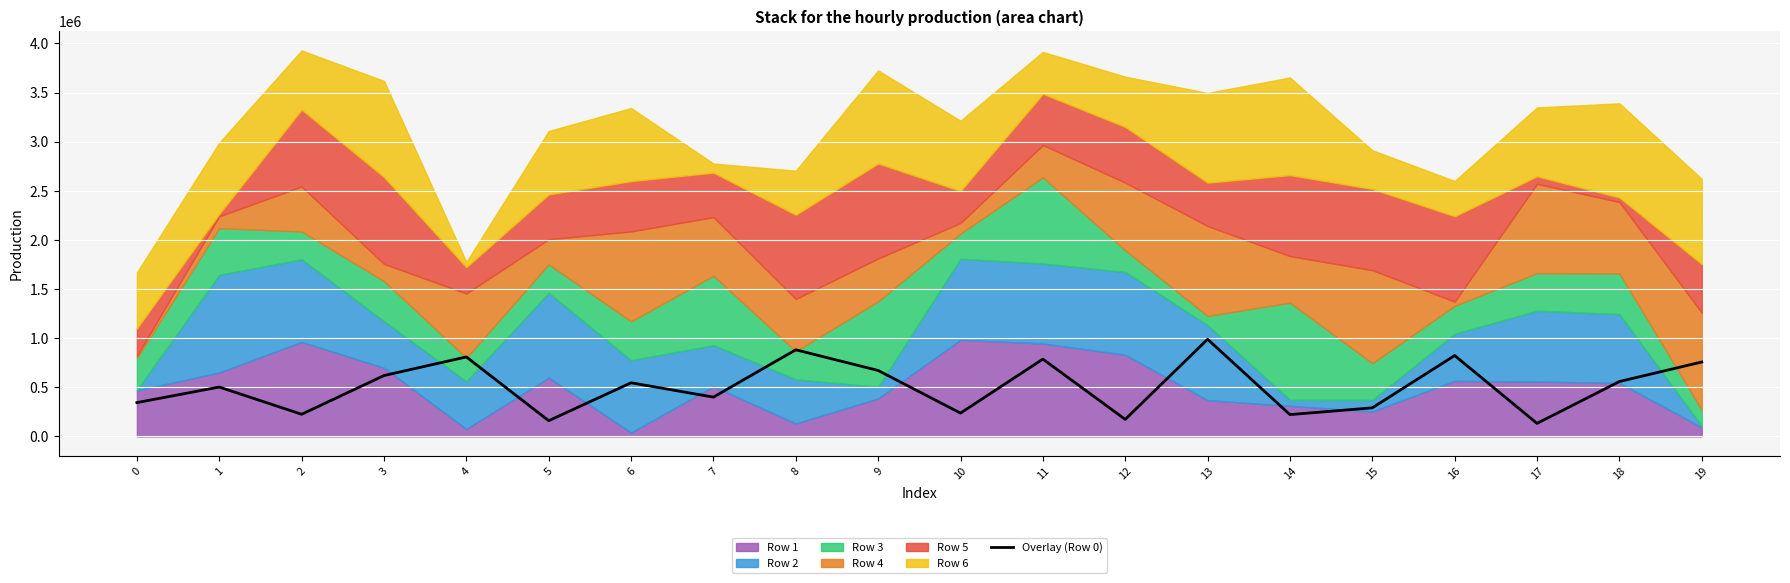

Rank the categories by value from highest to lowest.

13, 8, 16, 4, 11, 19, 9, 3, 18, 6, 1, 7, 0, 15, 10, 2, 14, 12, 5, 17